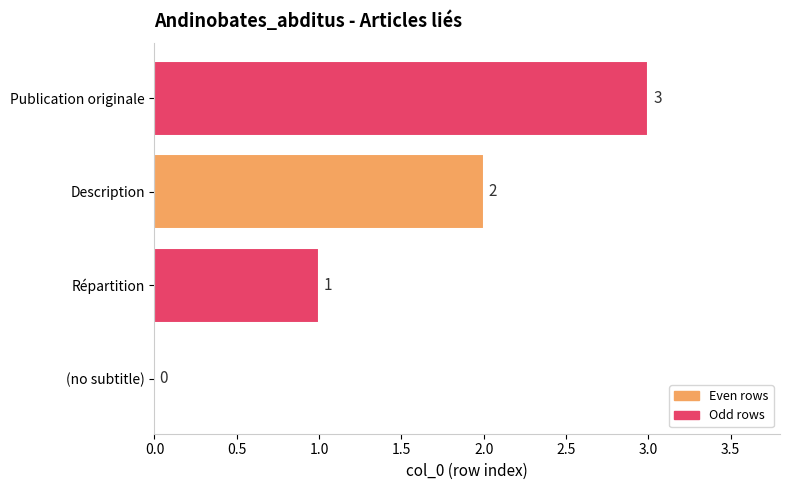

What is the sum of the values at Répartition and Description?

3